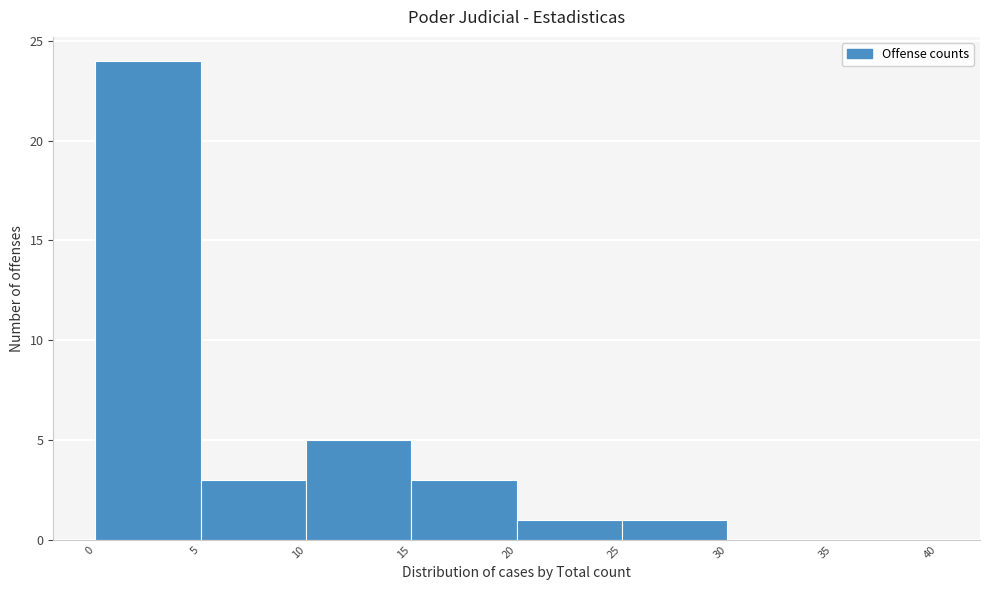

Over which range of the x-axis is the bar tallest?

0 to 5